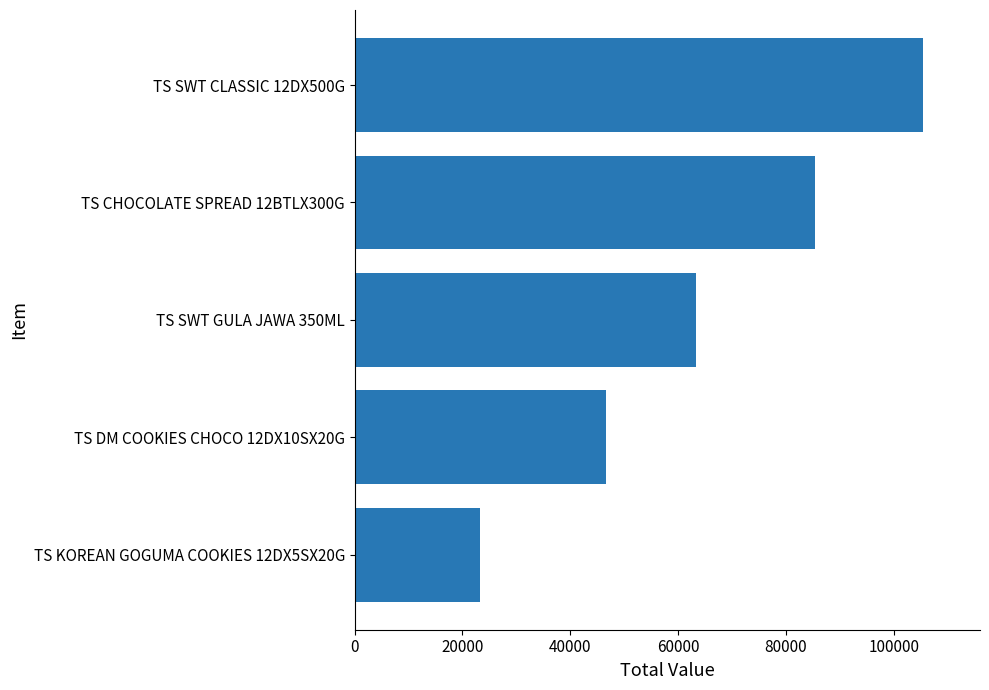

What is the change in value from TS DM COOKIES CHOCO 12DX10SX20G to TS KOREAN GOGUMA COOKIES 12DX5SX20G?

-23310